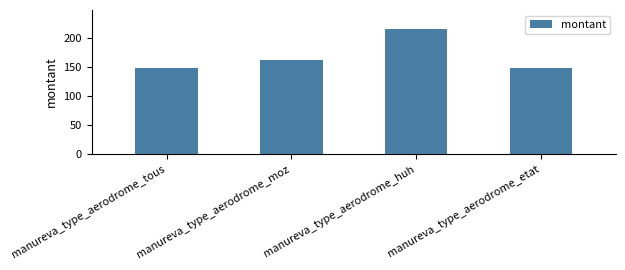

Reading left to right, list all the values displayed in this chart.

manureva_type_aerodrome_tous=149	manureva_type_aerodrome_moz=162	manureva_type_aerodrome_huh=216	manureva_type_aerodrome_etat=149